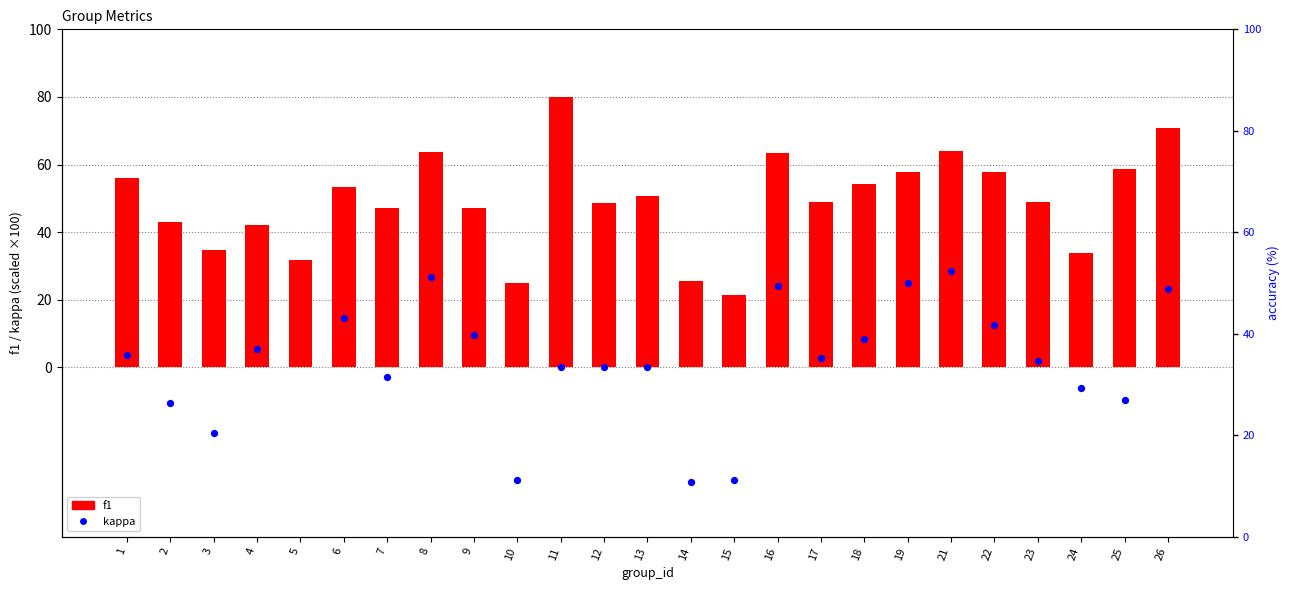

Which series contains the highest Y value?

f1